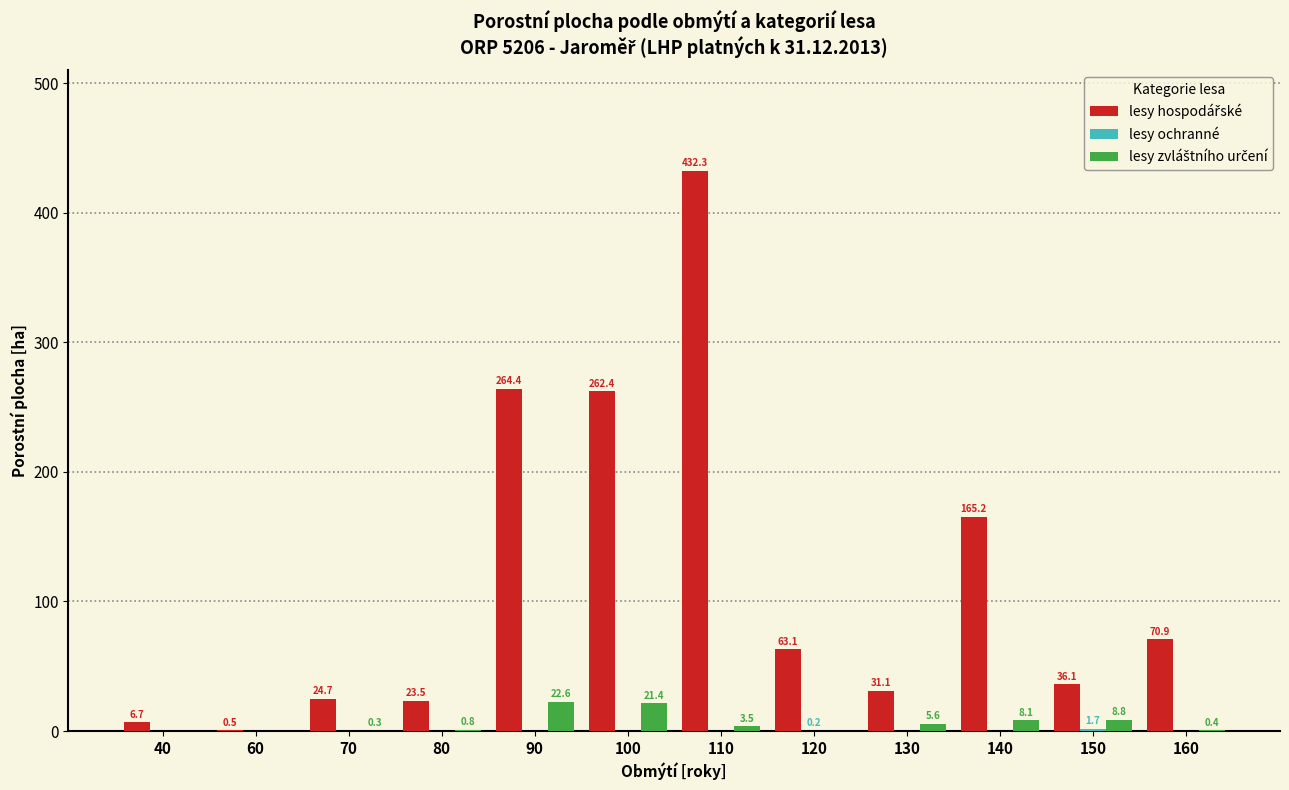

What is the greatest value displayed?

432.3